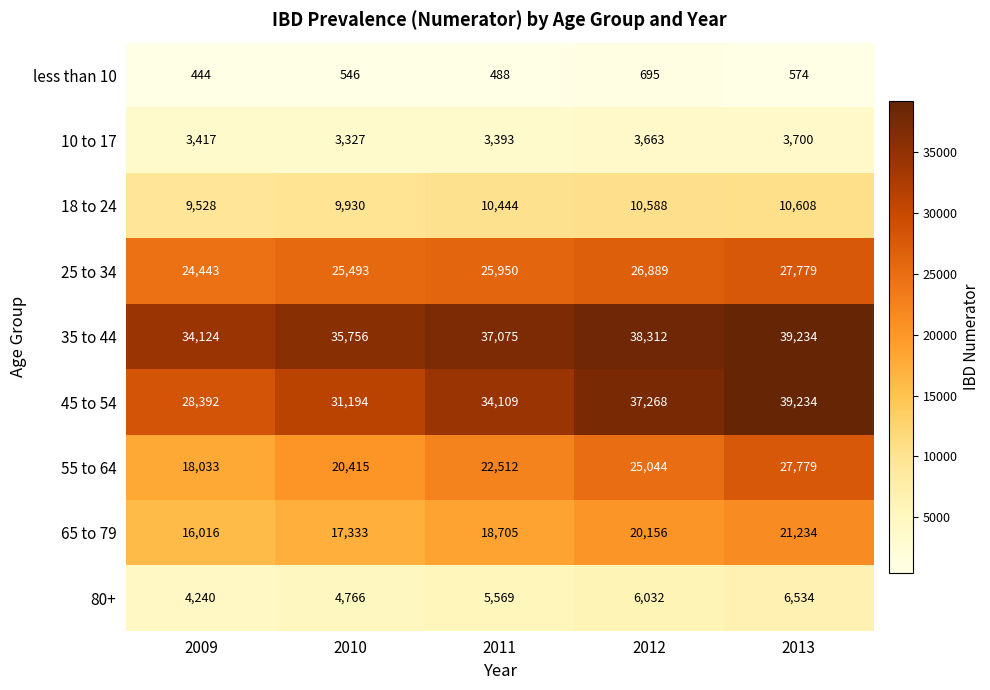

At how many categories does at least one series exceed 10524?

5